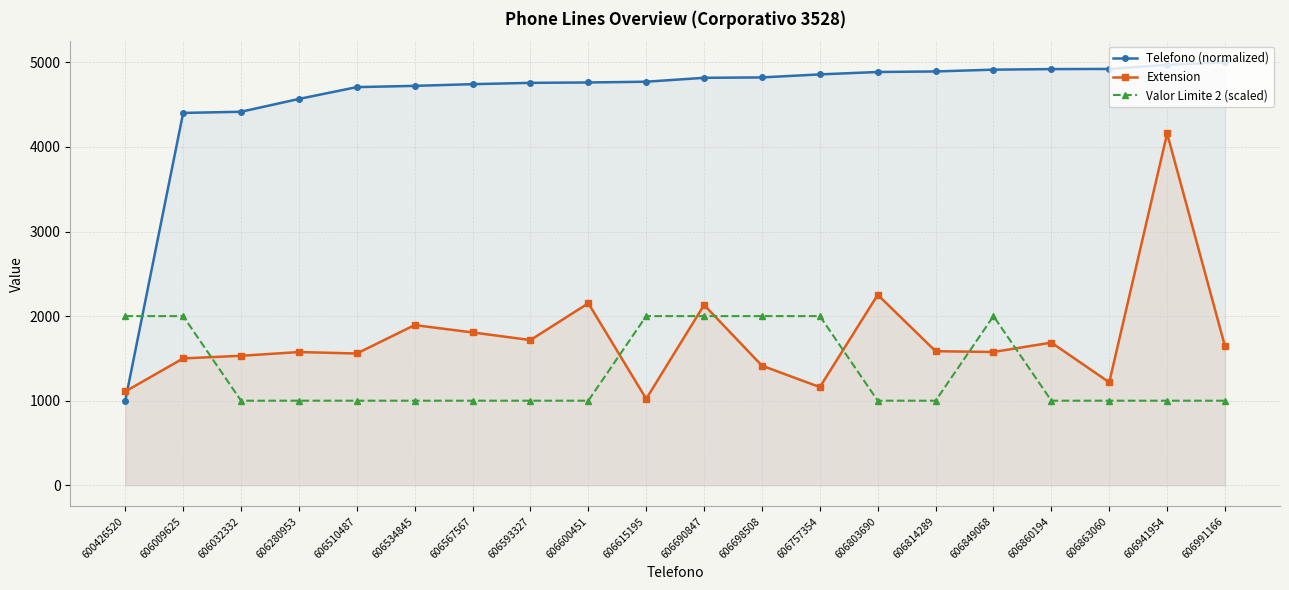

Which series has the widest spread of values?

Telefono (normalized)